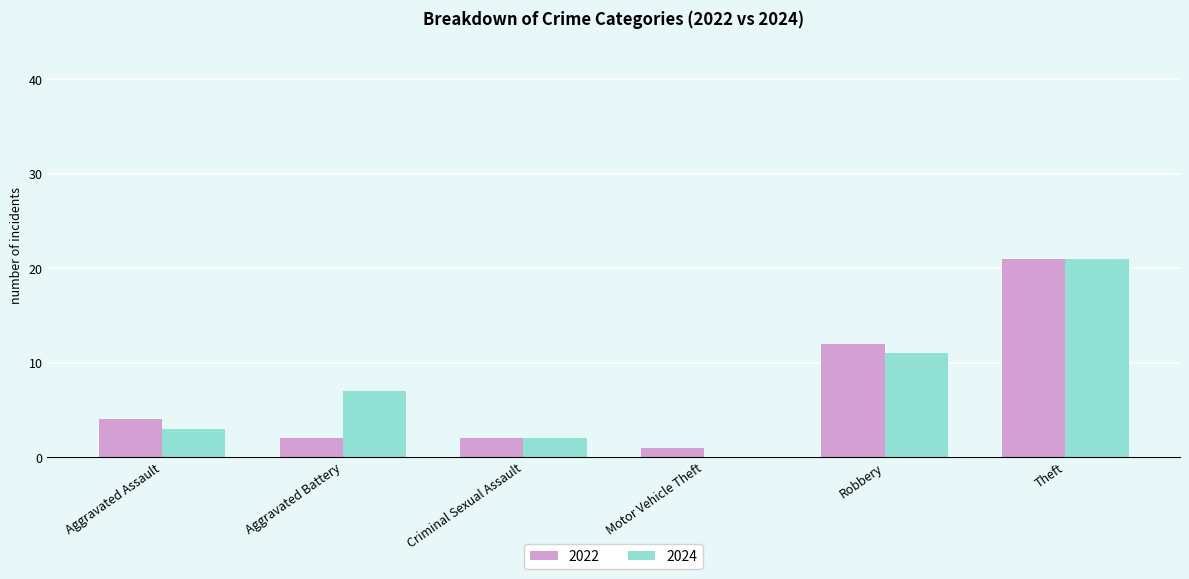

Where is 2024 nearest to the value 10?

Robbery